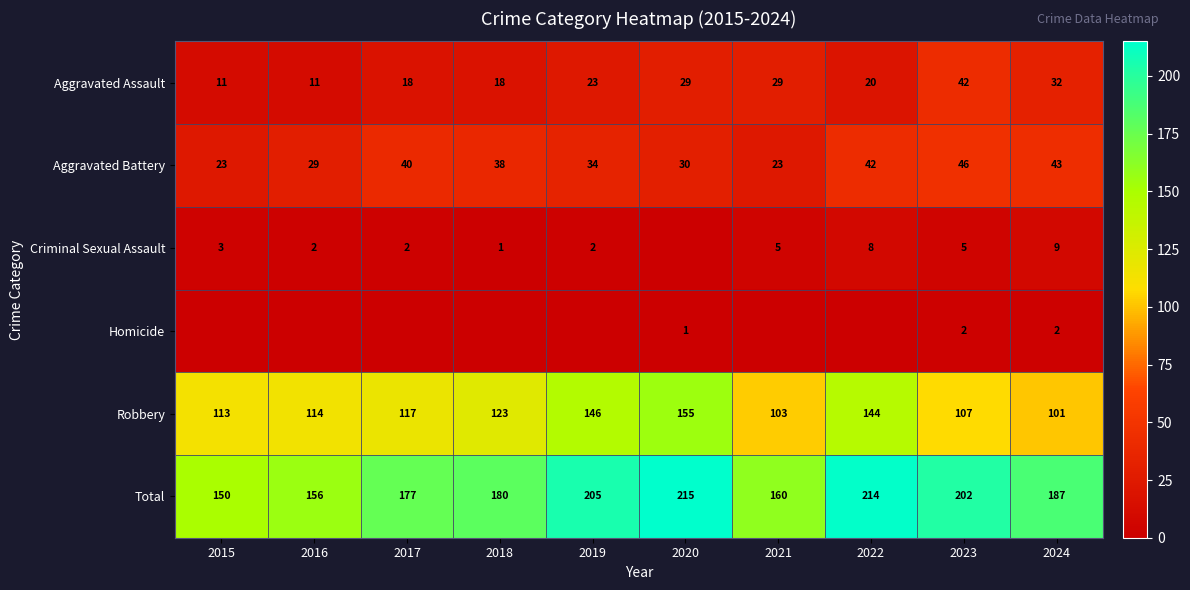

How many series are shown in this chart?

6